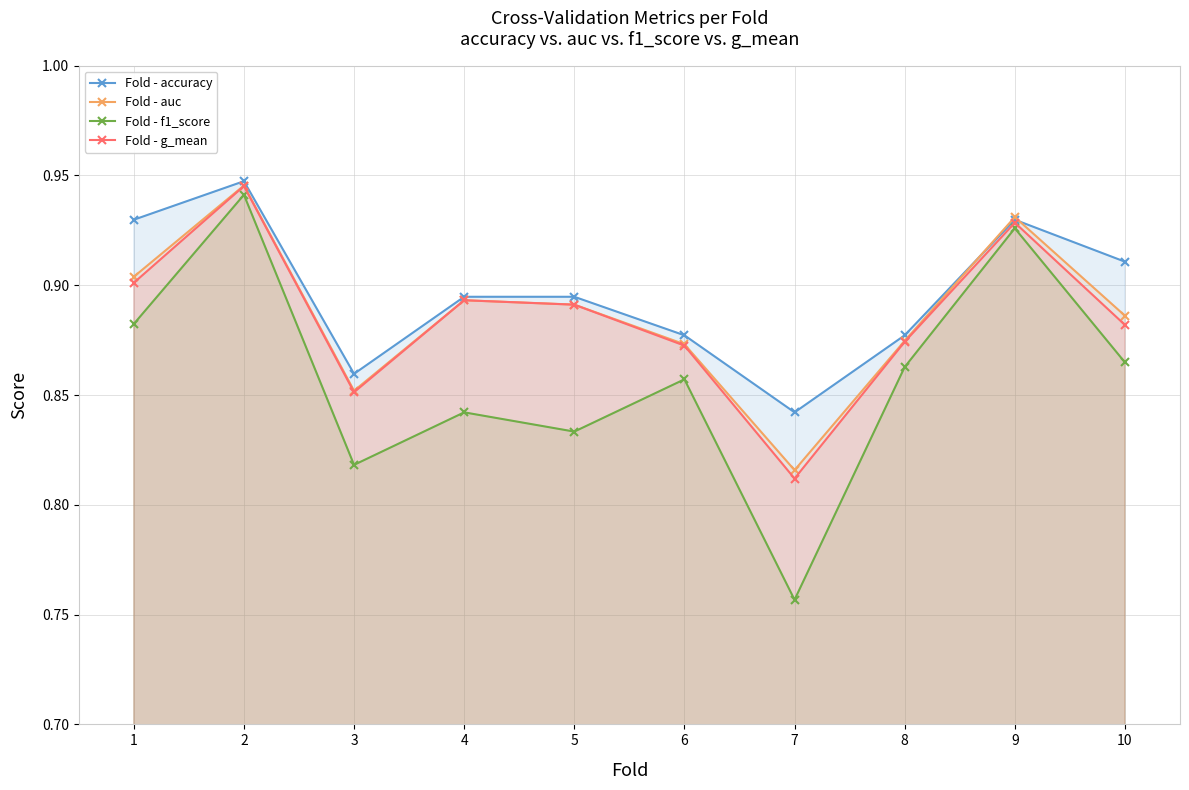

What are all the series names shown in the legend?

Fold - accuracy, Fold - auc, Fold - f1_score, Fold - g_mean